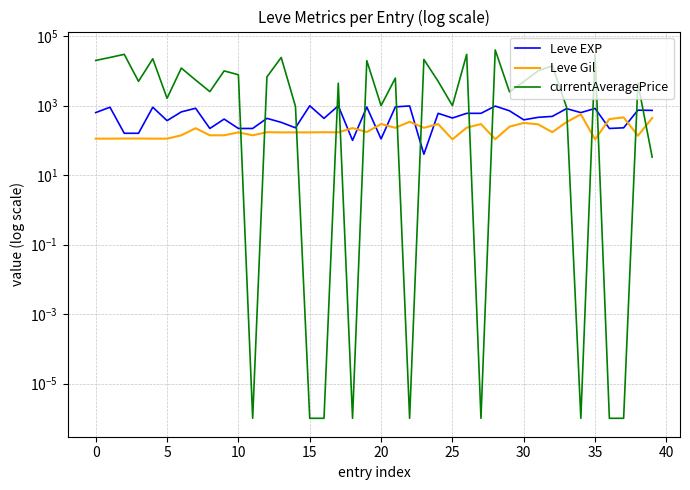

How many values in the Leve EXP series are below 600?

20